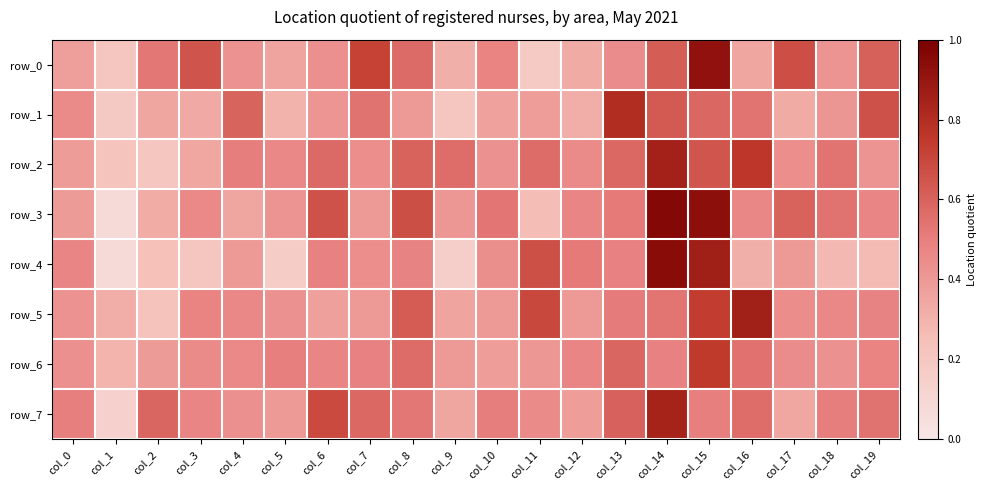

What is the smallest value displayed?

0.1